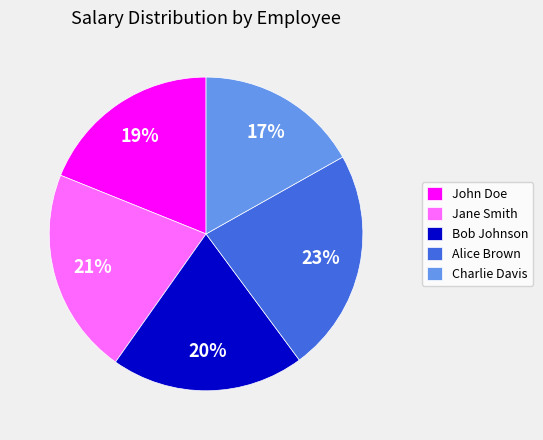

To the nearest percent, what percentage of the pie is Bob Johnson?

20%